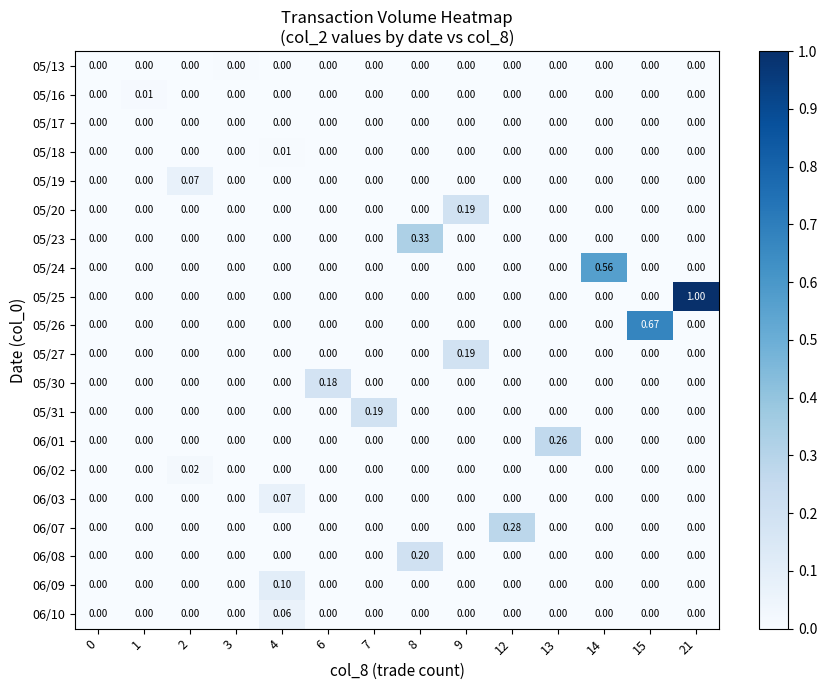

At which category is the sum across all series the highest?

21